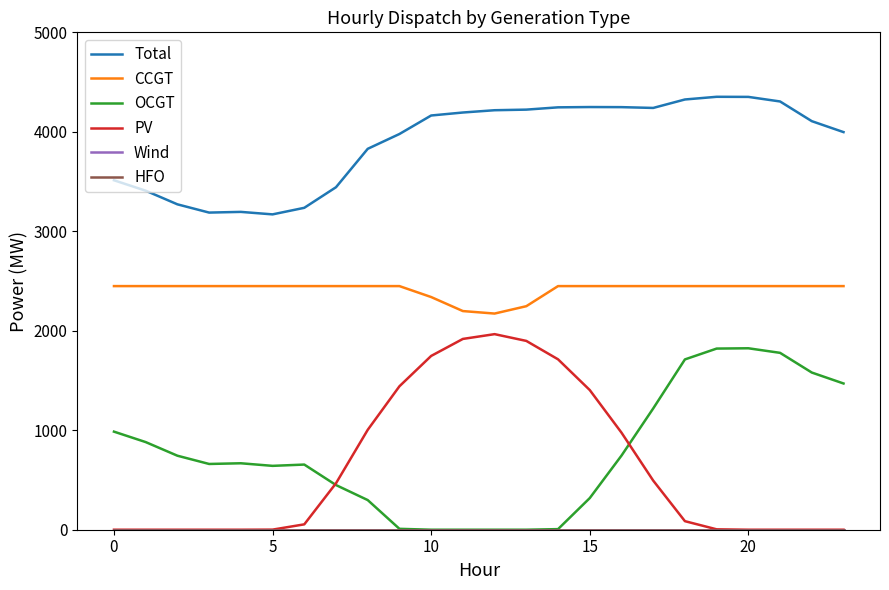

Which series has the largest range (max minus min)?

PV